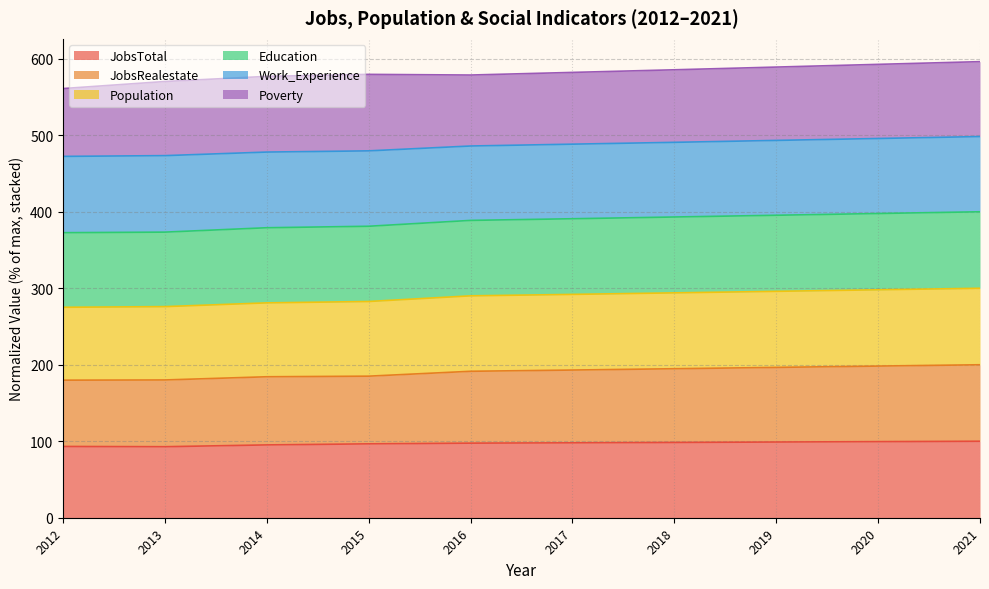

The value of JobsTotal at 2017 is 97.9. True or false?

True